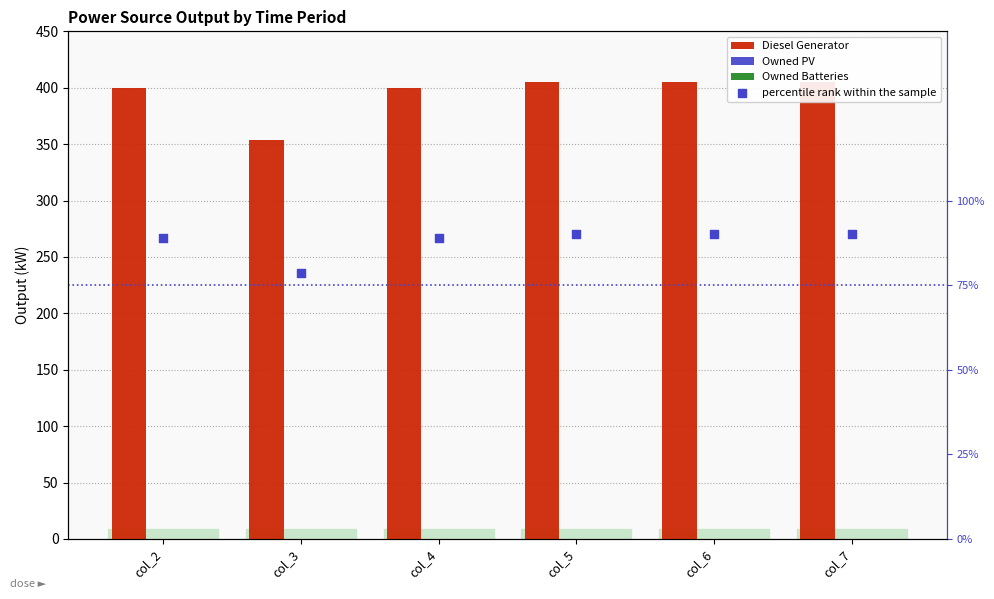

What are all the series names shown in the legend?

Diesel Generator, Owned PV, Owned Batteries, percentile rank within the sample